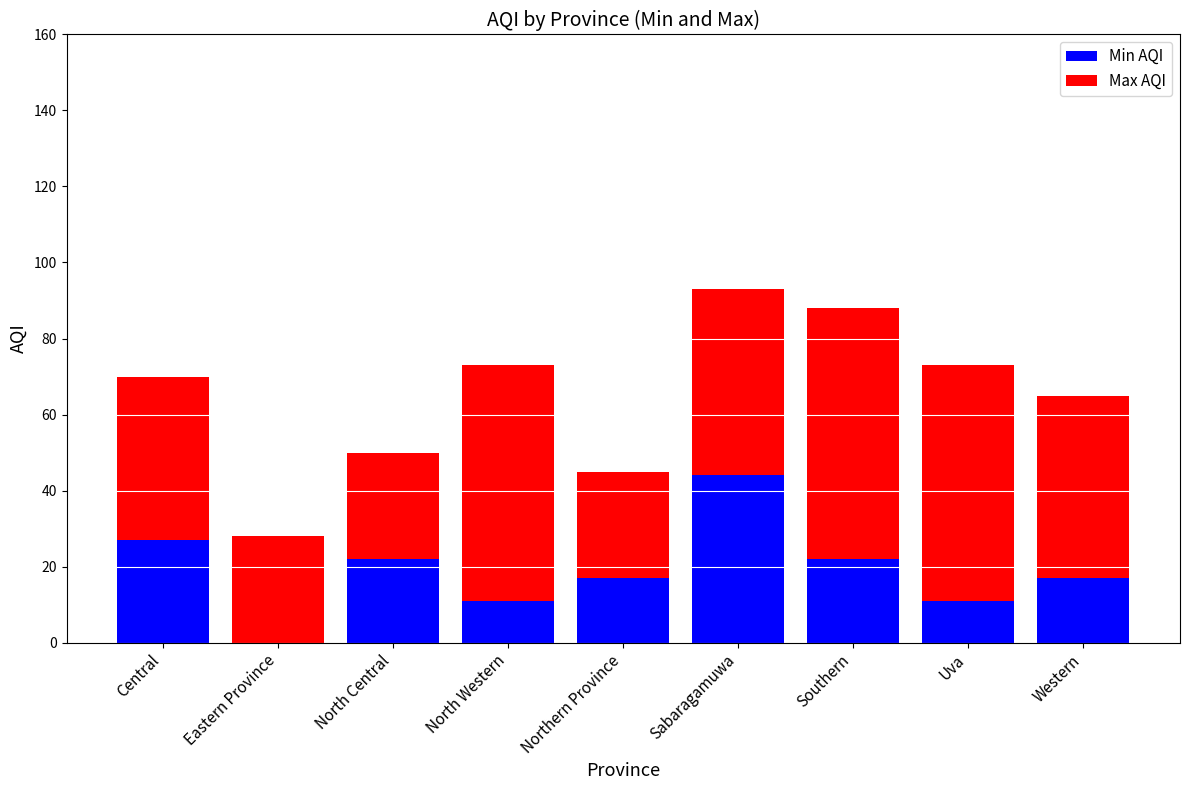

The Min AQI series shows 10 at Central. True or false?

False